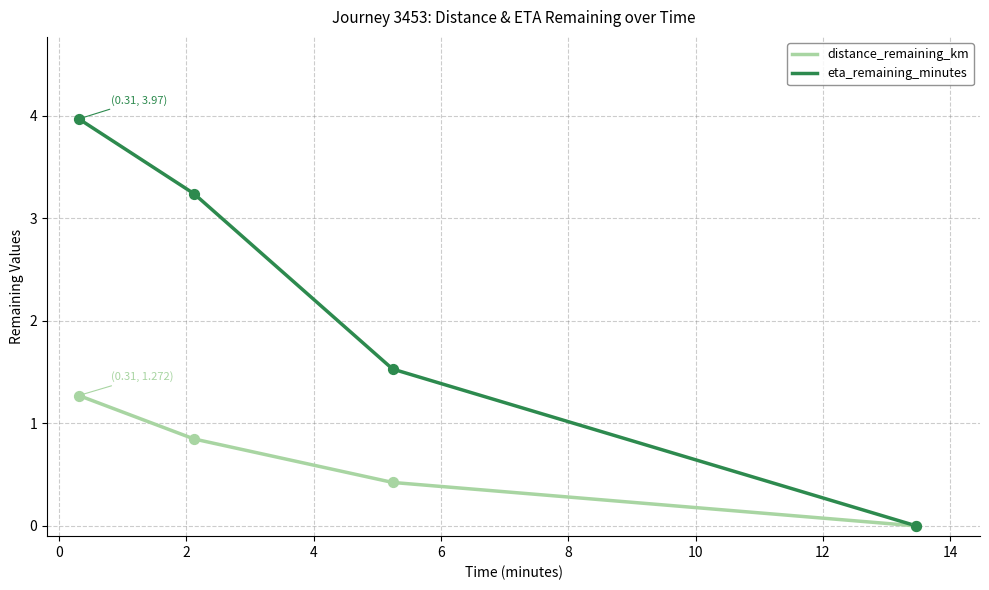

What are all the series names shown in the legend?

distance_remaining_km, eta_remaining_minutes